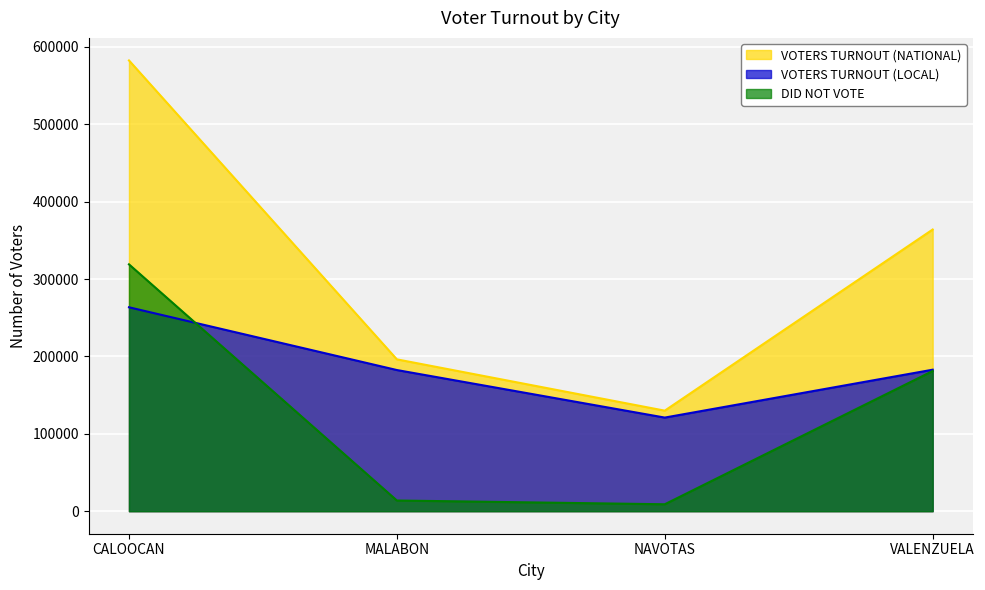

Reading left to right, extract all data points from this chart.

VOTERS TURNOUT (NATIONAL): 582521	196218	129907	363995
VOTERS TURNOUT (LOCAL): 263516	182409	120967	182840
DID NOT VOTE: 319005	13809	8940	181155